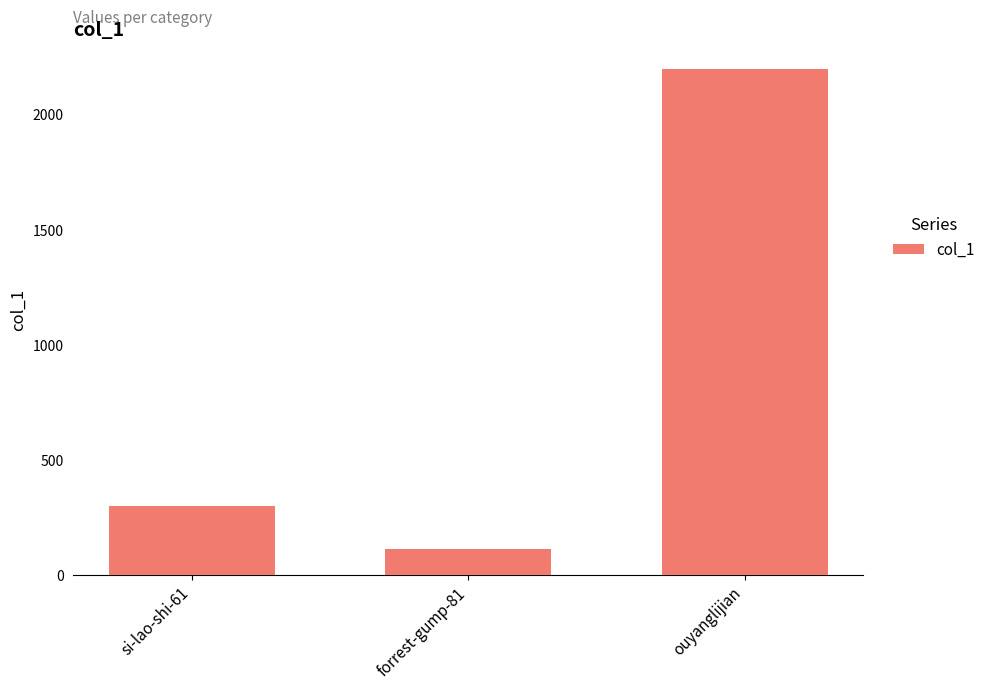

What value does the data have at si-lao-shi-61, to the nearest 50?

300